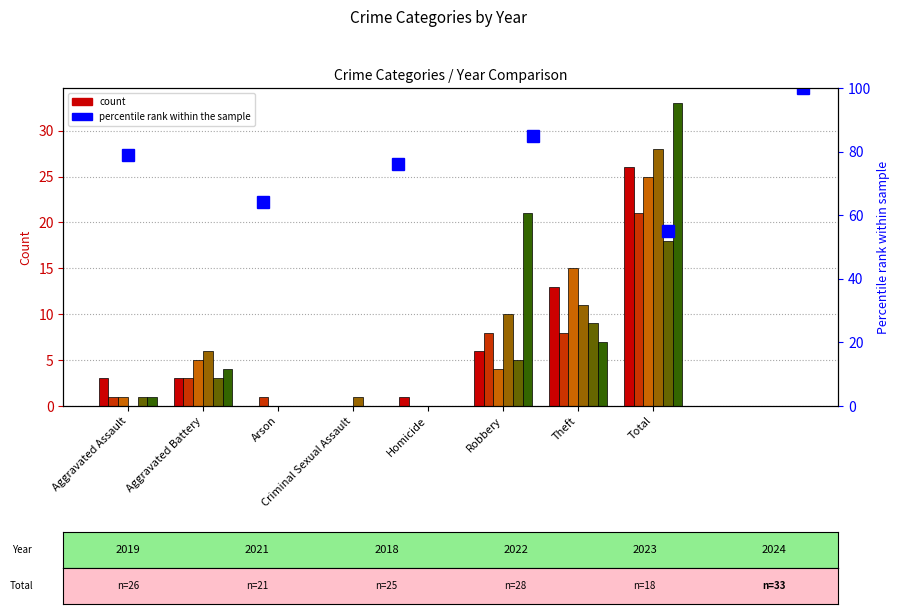

What is the spread (max minus min) of values at Aggravated Battery?

3